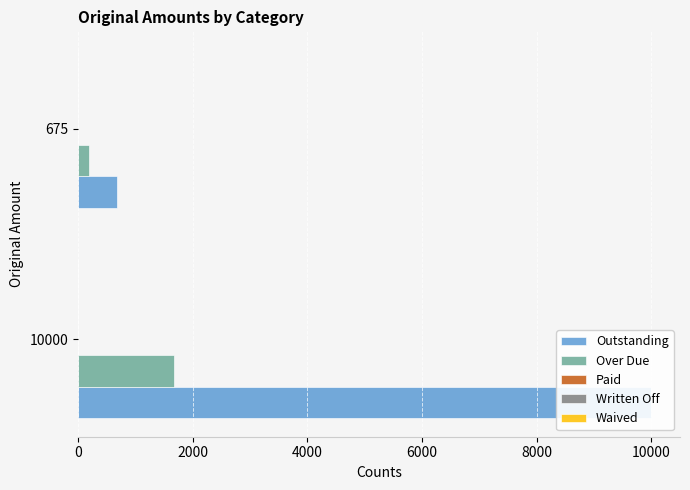

How many categories are shown in the chart?

2